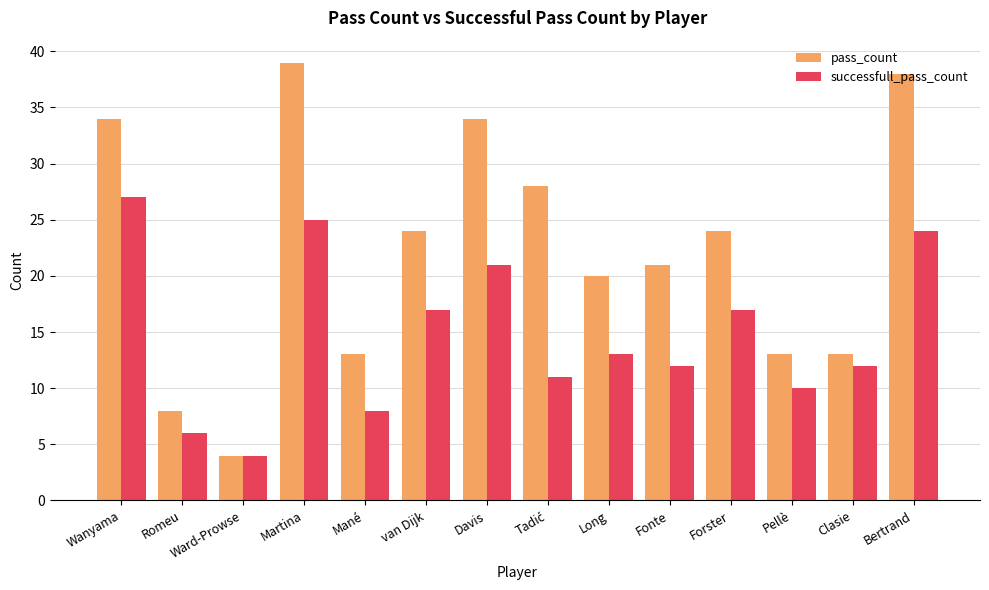

At which category is the sum across all series the highest?

Martina